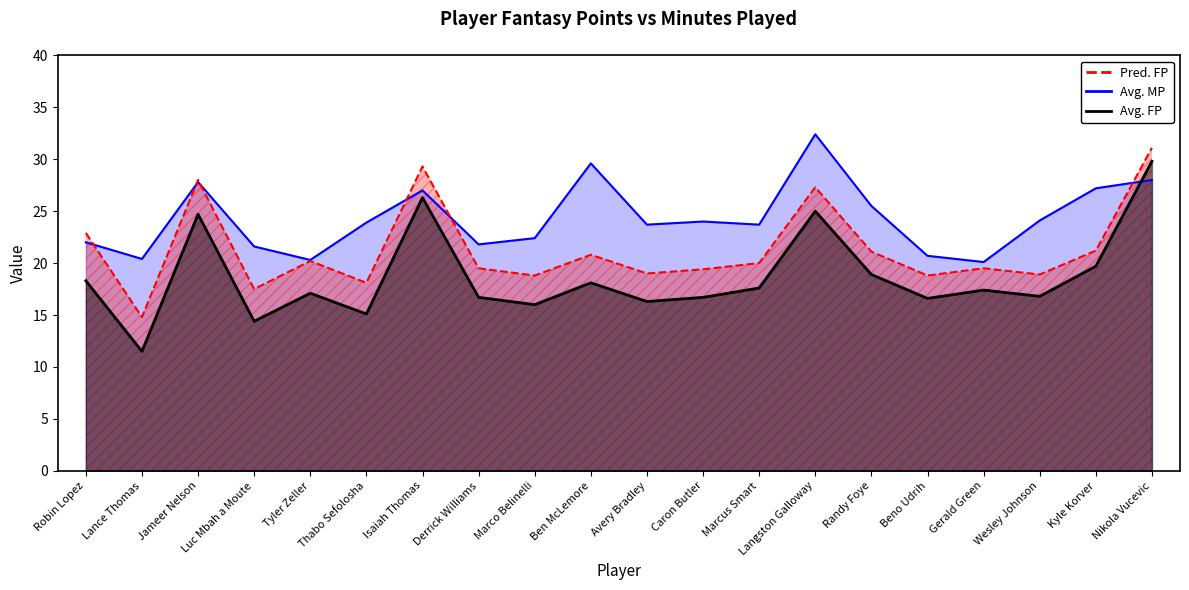

What is the difference between the second highest and second lowest values in the Pred. FP series?

11.8